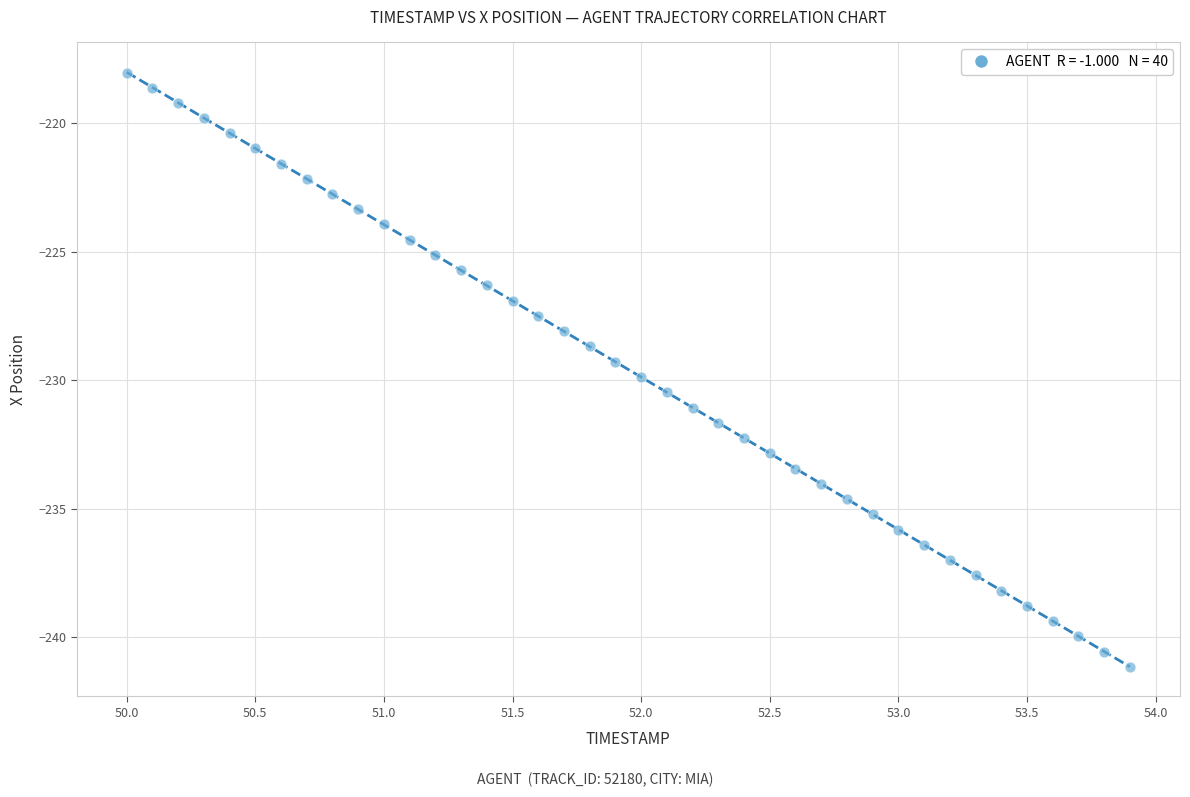

What is the range of X values (max minus min)?

3.9